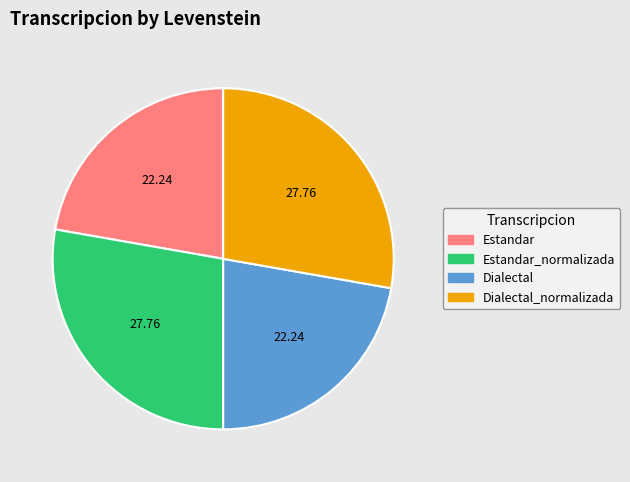

How many segments does this pie chart have?

4